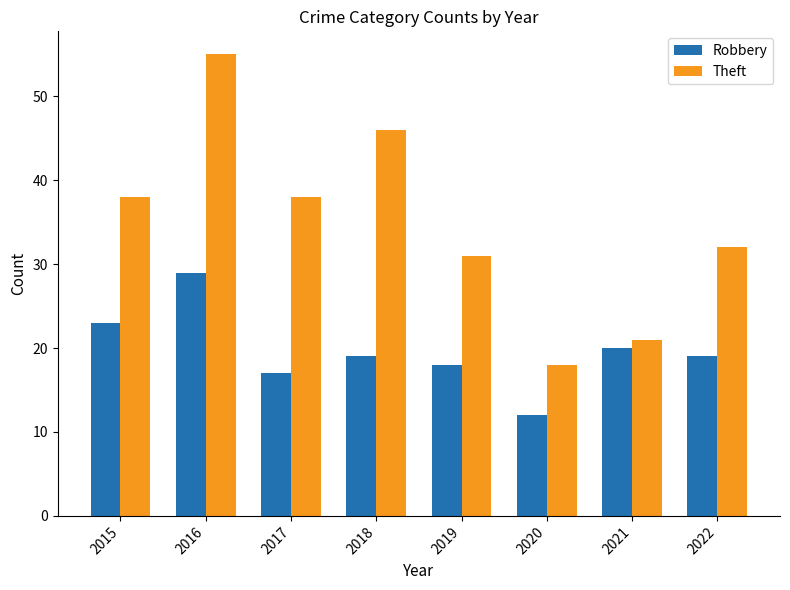

What is the smallest value displayed?

12